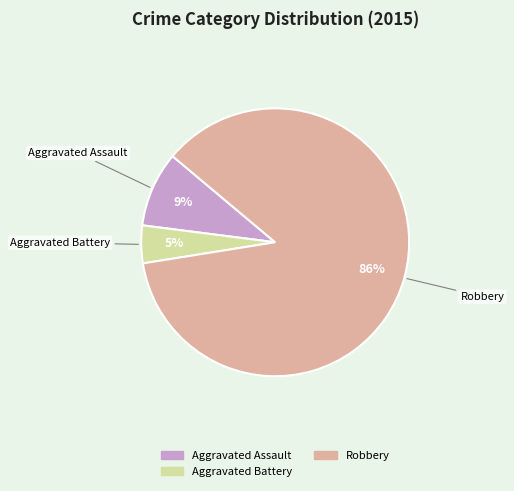

Is there a majority slice in this chart?

Yes